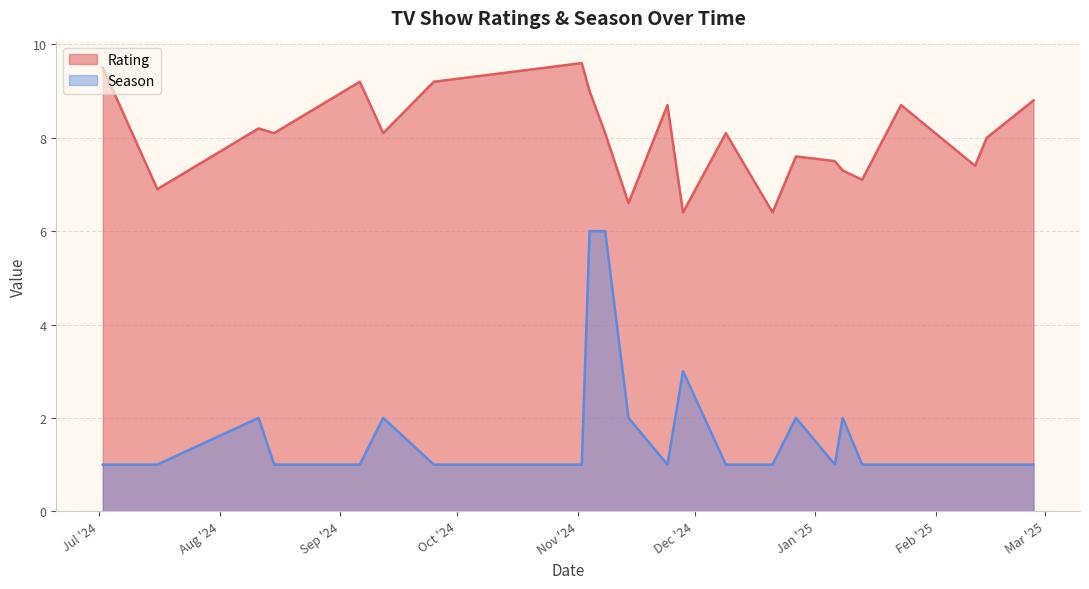

How many lines are shown in the chart?

2